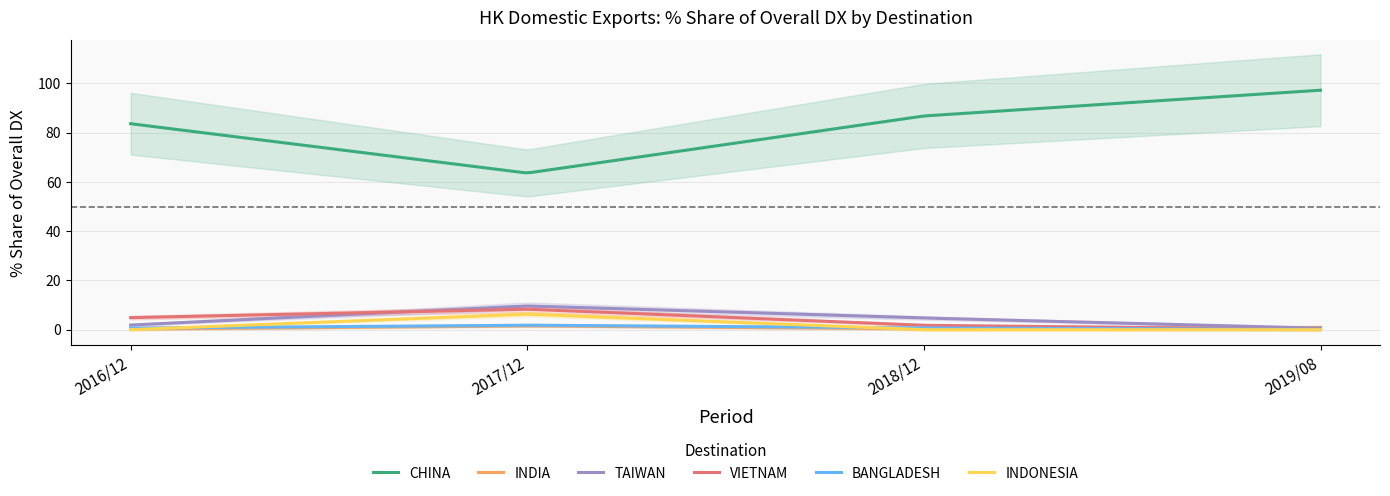

What is the difference between the 201612_% Share values at BANGLADESH and INDONESIA?

0.6